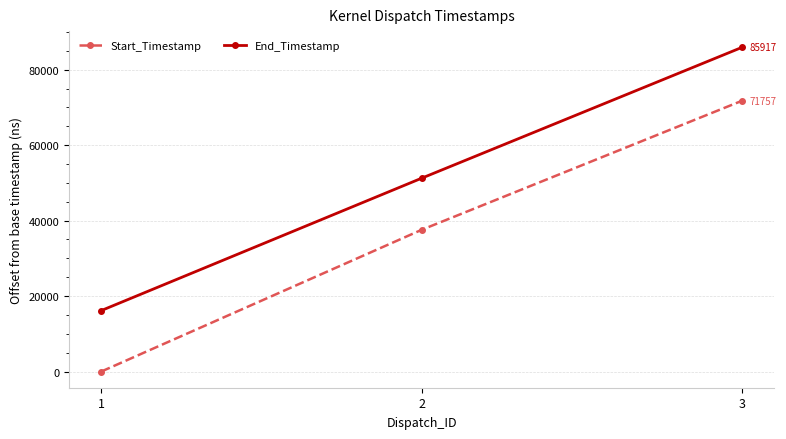

Is it true that End_Timestamp equals 5561 at 1?

False